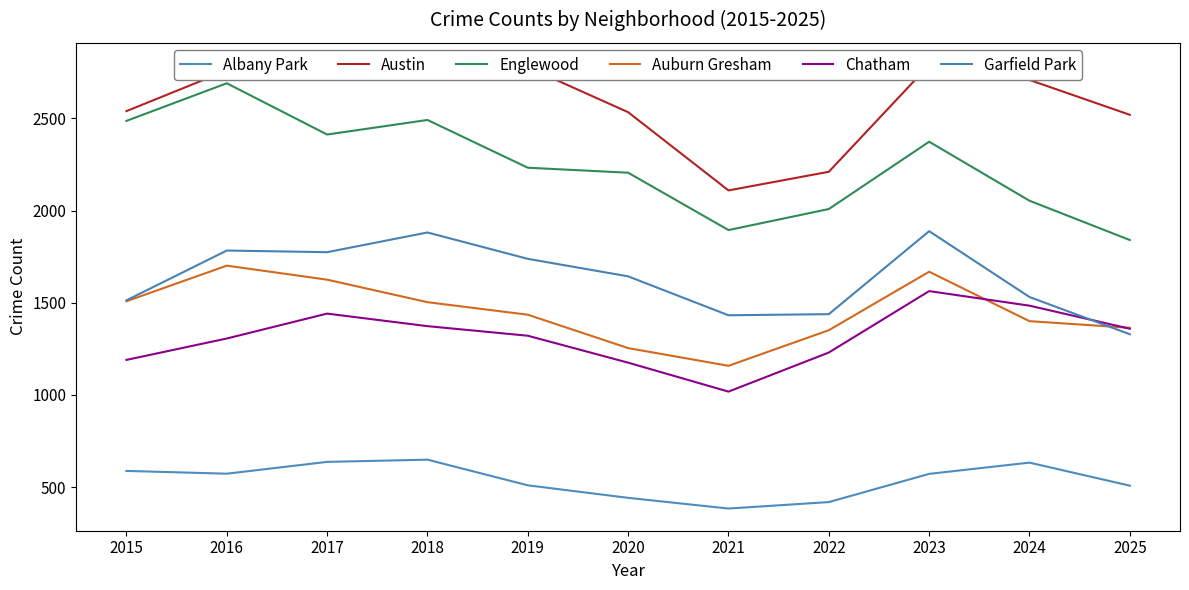

What is the sum of all Garfield Park values?

17950